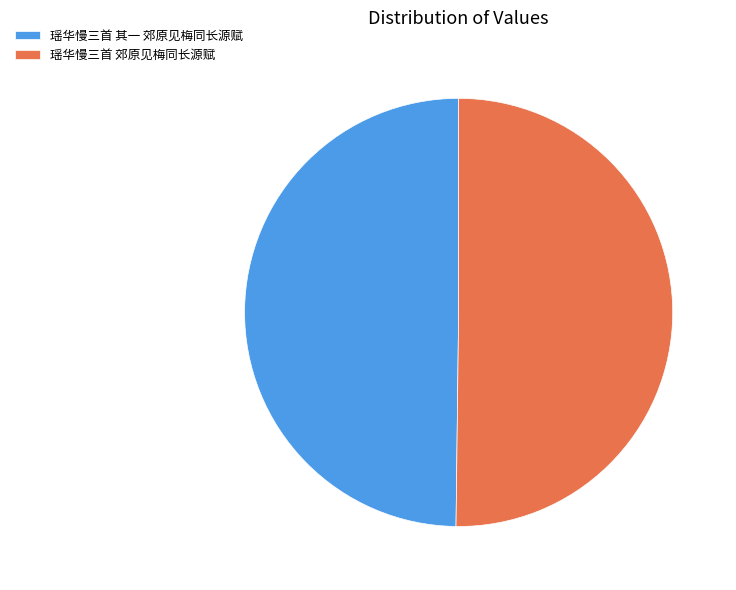

True or false: 瑶华慢三首 其一 郊原见梅同长源赋 accounts for 50% of the total.

True